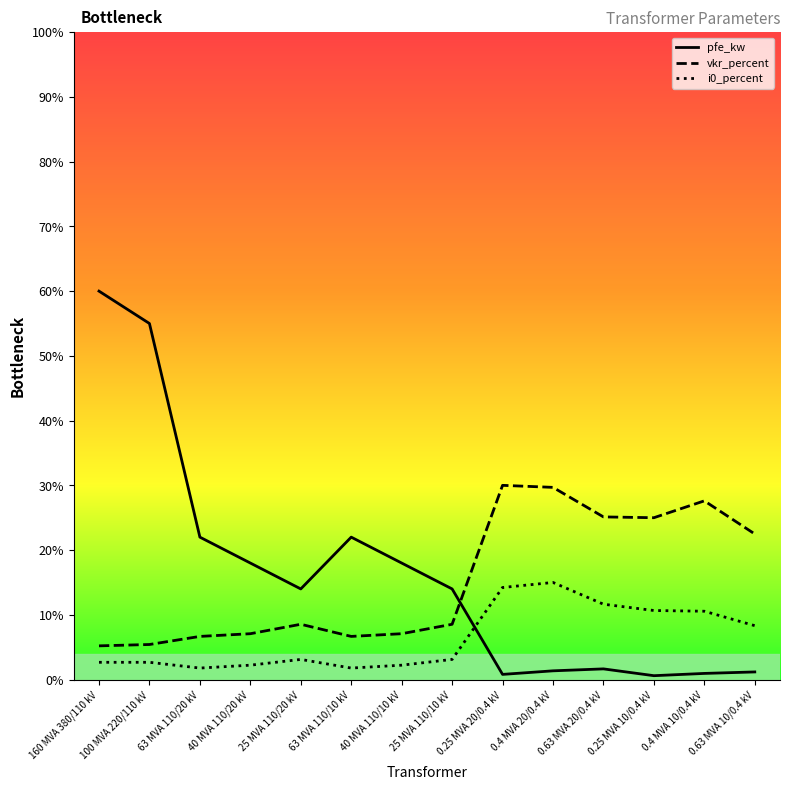

At which category is the sum across all series the highest?

160 MVA 380/110 kV